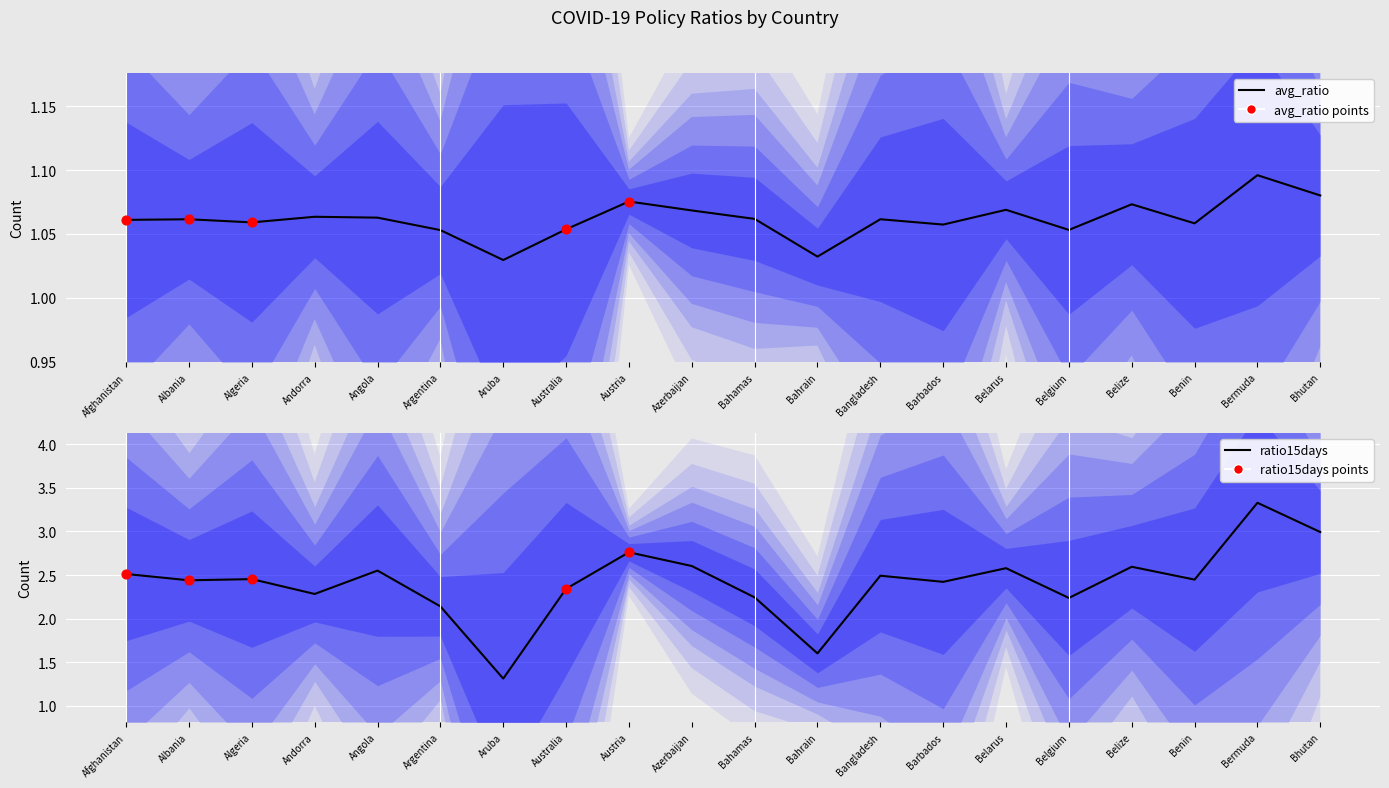

Is the value of avg_ratio at Belgium greater than the value of ratio15days at Angola?

No